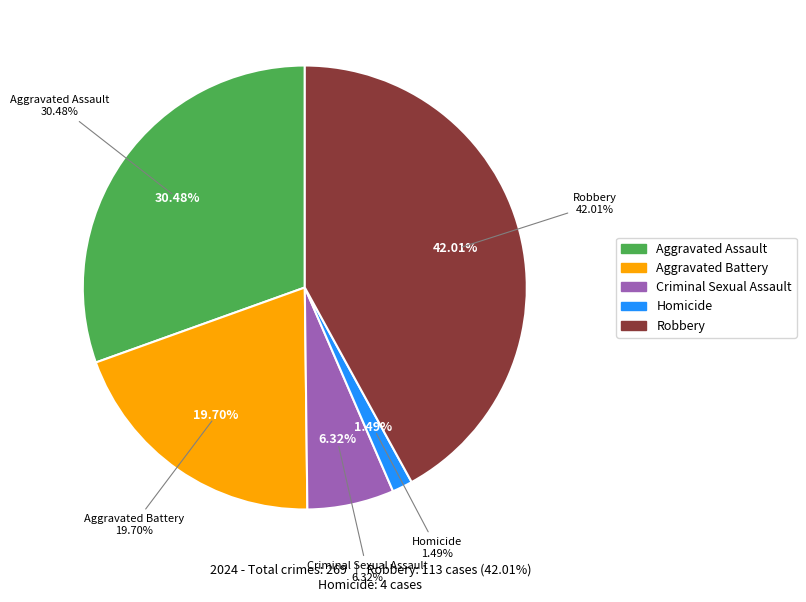

How much of the chart is everything except Aggravated Battery?

80.3%